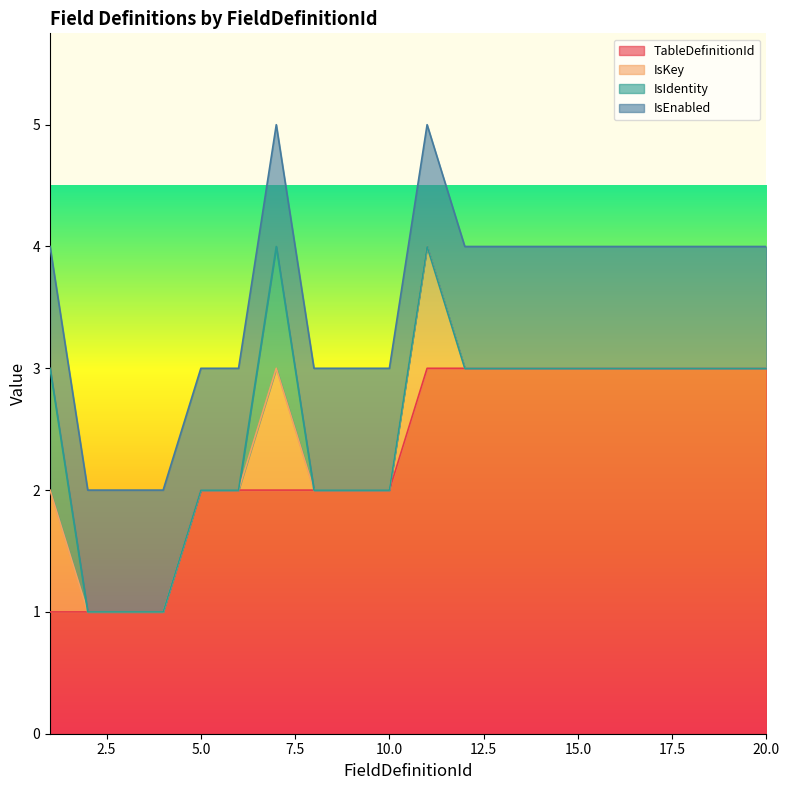

Is the value of IsKey at 13 greater than the value of IsEnabled at 17?

No